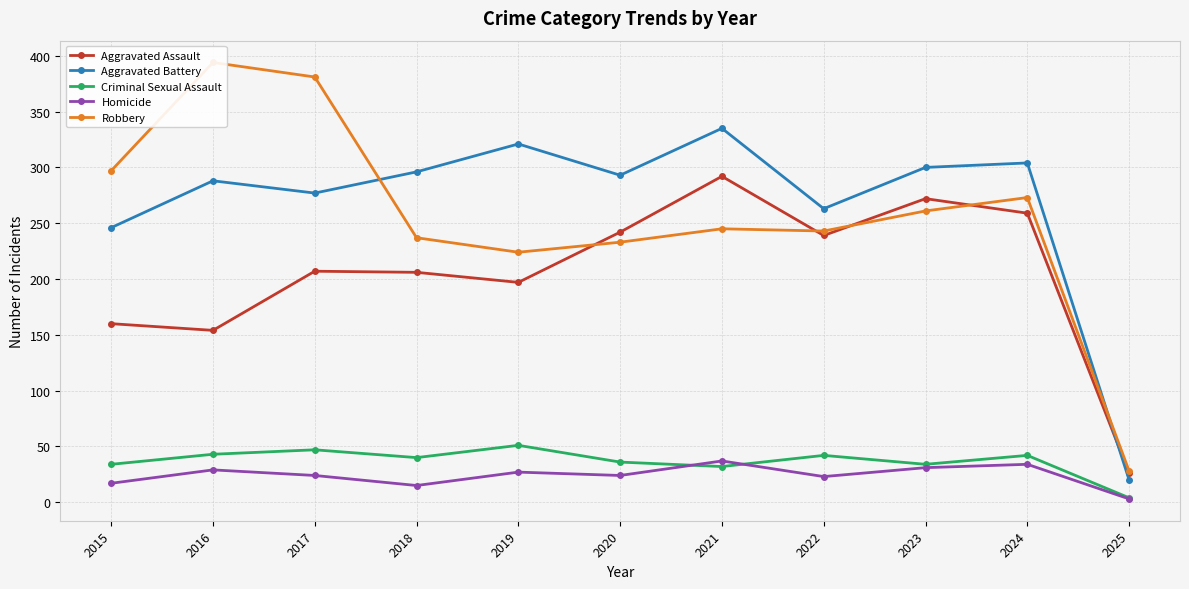

Where is Robbery nearest to the value 211?

2019